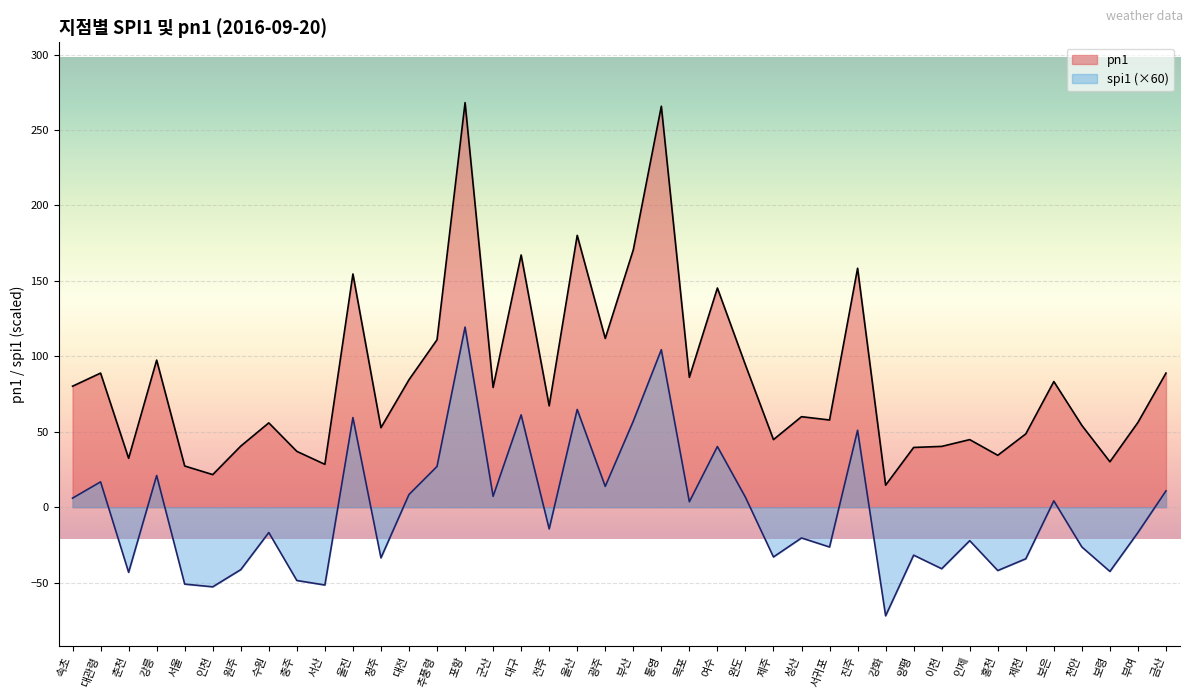

Is the value of spi1 at 통영 greater than the value of pn1 at 군산?

Yes